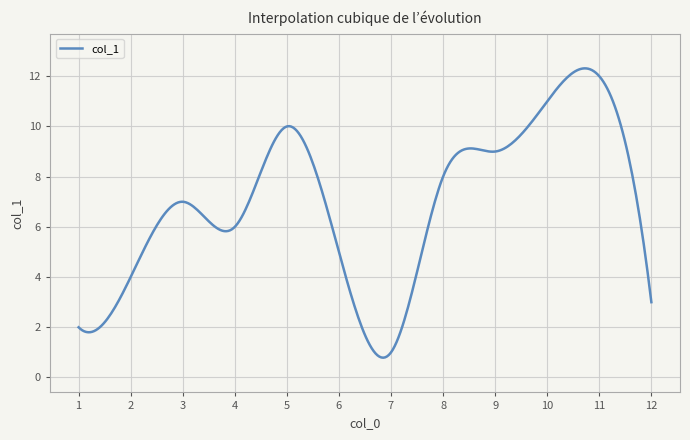

What is the difference between the maximum and minimum values?

11.5